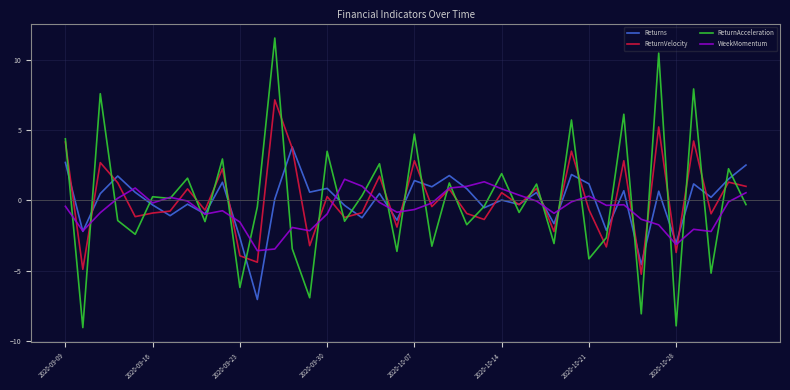

What is the smallest value displayed?

-9.0